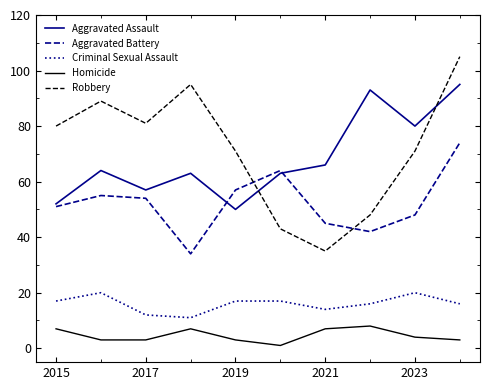

Count the number of categories in the chart.

10